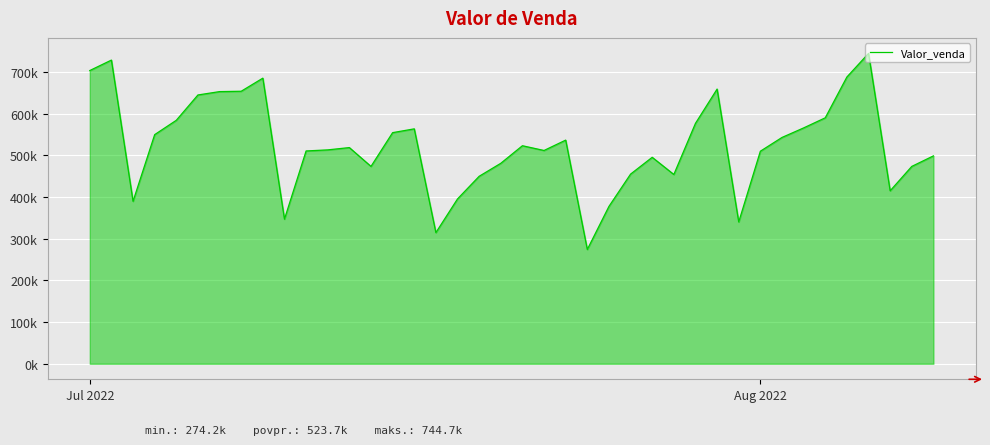

Reading left to right, list all the values displayed in this chart.

703594.0	728682.2	389840.0	549825.8	584220.2	644994.1	653059.1	653909.4	685335.5	347014.4	510642.2	513221.4	518742.0	473560.2	554572.2	563685.8	314721.5	395530.5	449827.3	480993.0	523188.5	511787.5	536659.6	274243.8	377539.7	455063.8	495399.0	454185.8	576858.0	659114.8	340310.1	510019.0	543036.8	565907.4	590166.2	688060.4	744718.6	415041.7	473560.9	498819.9